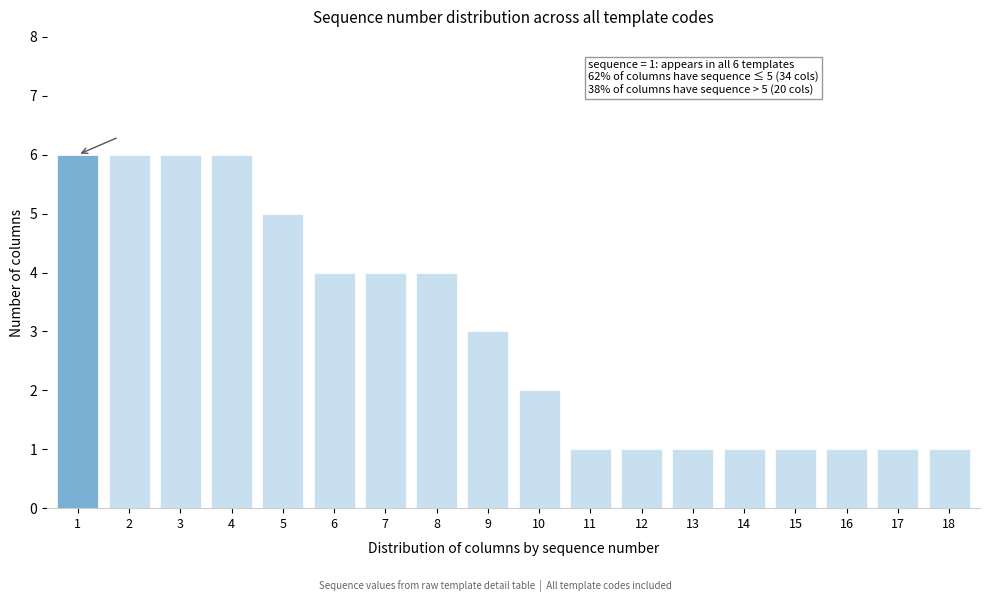

Reading left to right, list all the values displayed in this chart.

1=6	2=6	3=6	4=6	5=5	6=4	7=4	8=4	9=3	10=2	11=1	12=1	13=1	14=1	15=1	16=1	17=1	18=1